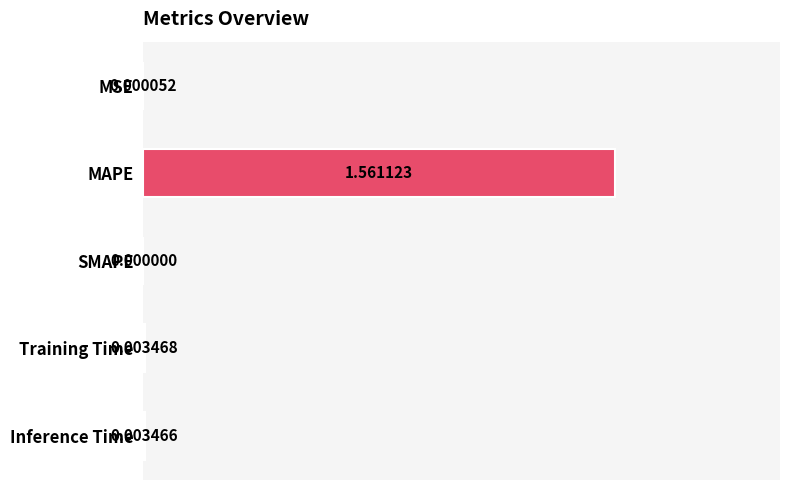

Which has a higher value, SMAPE or Inference Time?

Inference Time